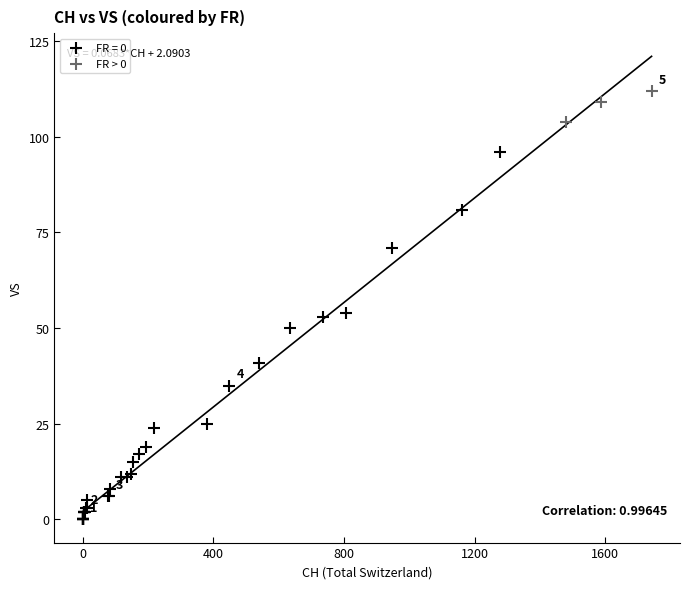

Which series reaches the maximum Y coordinate?

FR > 0